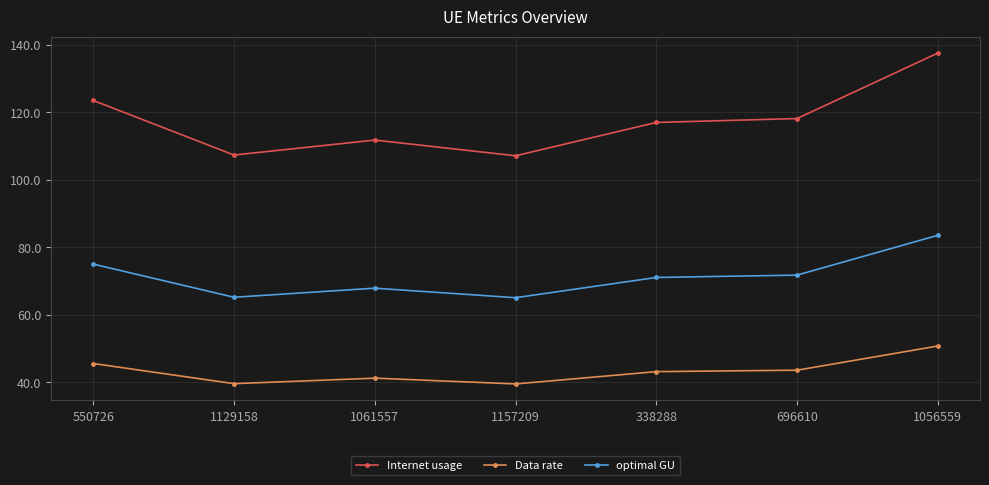

What is the label of the 1st point from the left?

550726